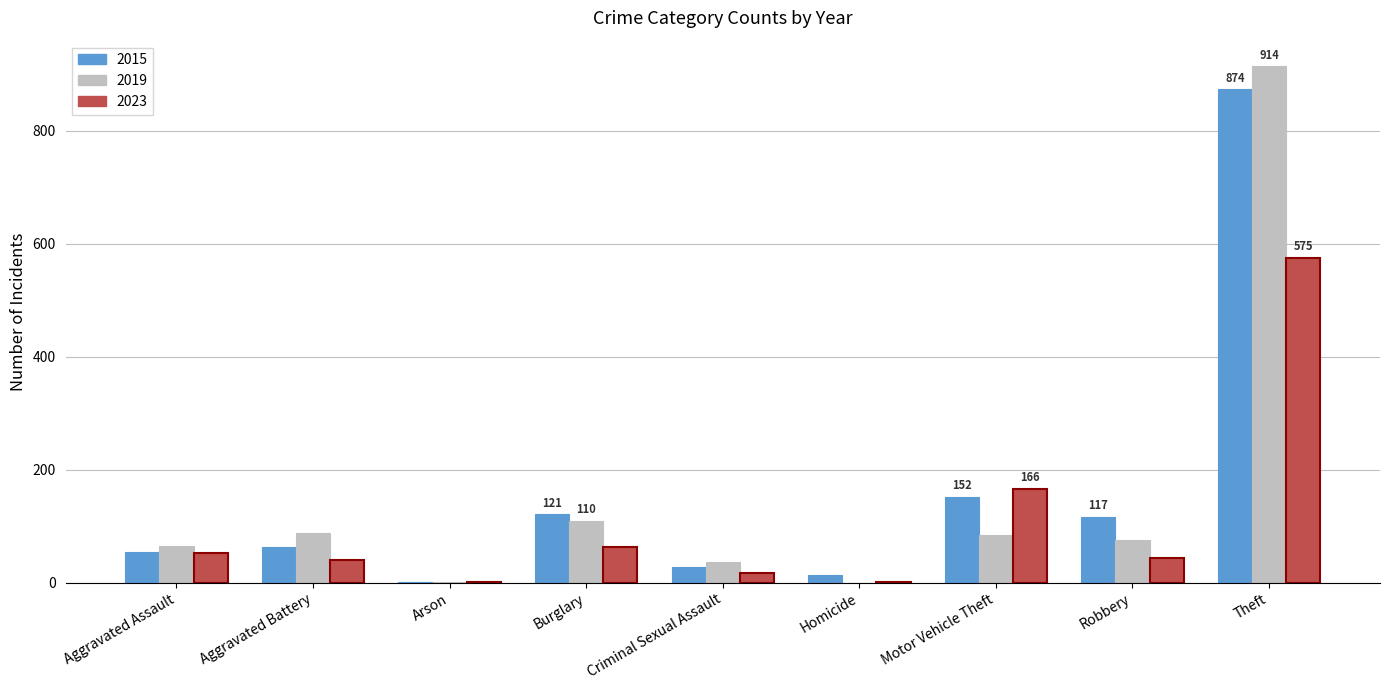

What is the sum of all 2019 values?

1374